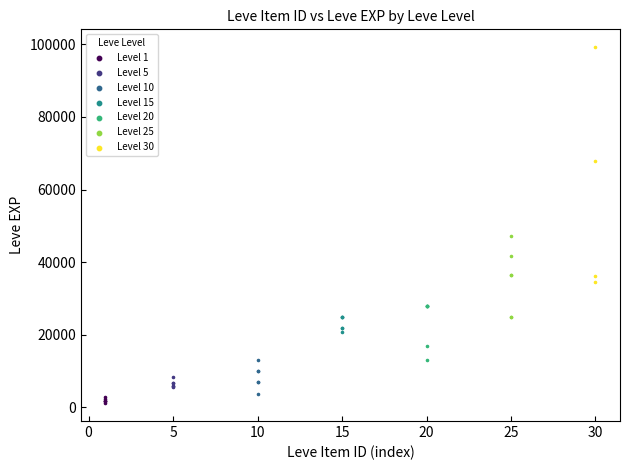

What are all the series names shown in the legend?

Level 1, Level 5, Level 10, Level 15, Level 20, Level 25, Level 30